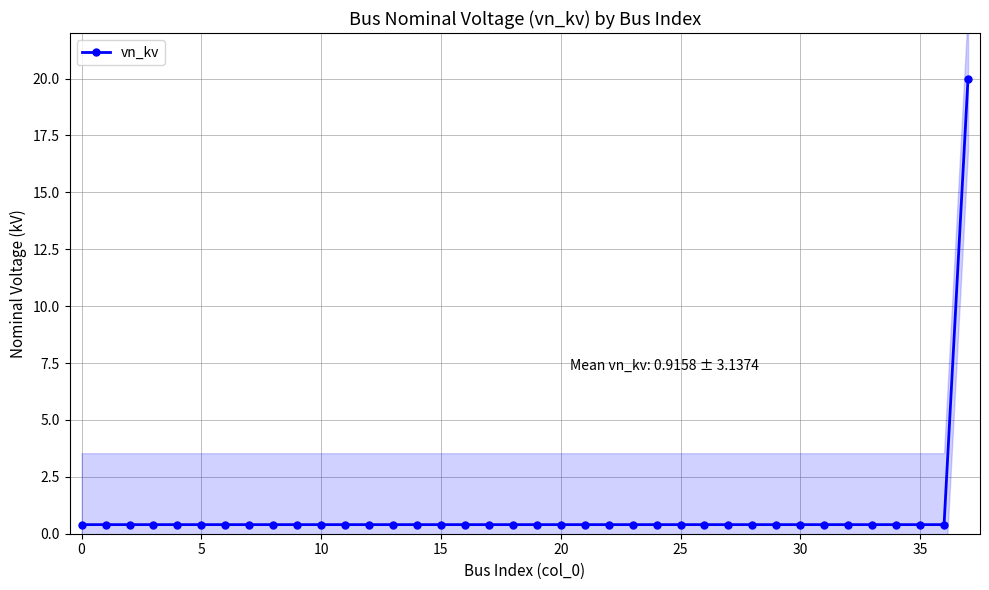

What is the label of the 20th point from the right?

18